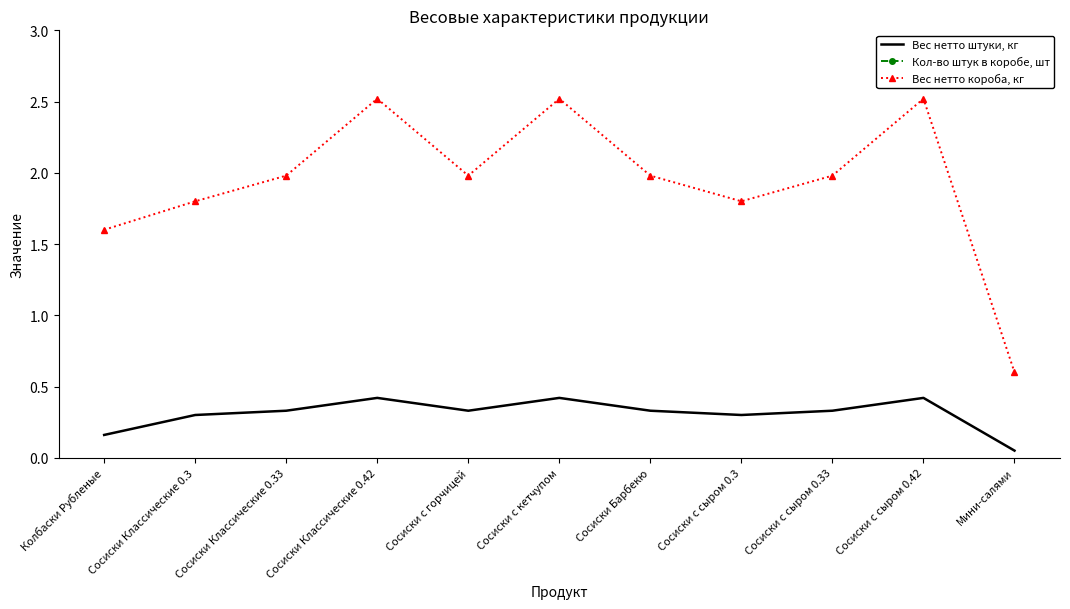

How many Кол-во штук в коробе, шт values are between 6 and 7?

9